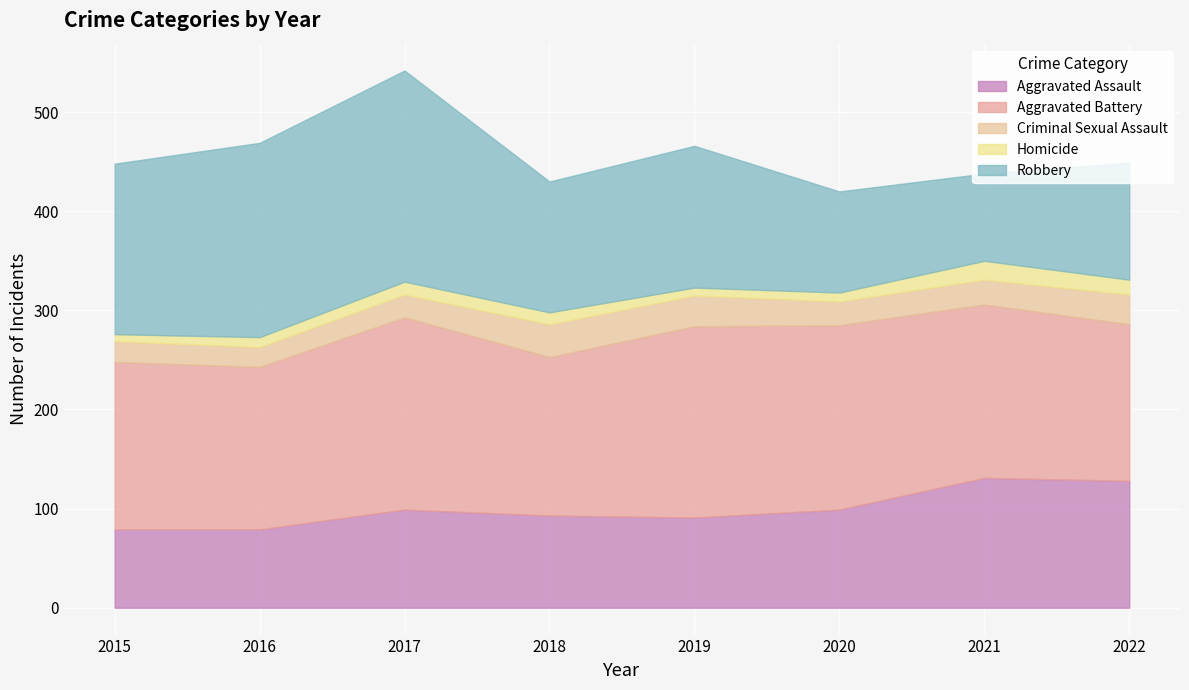

What is the difference between the maximum and second lowest values in the Aggravated Battery series?

34